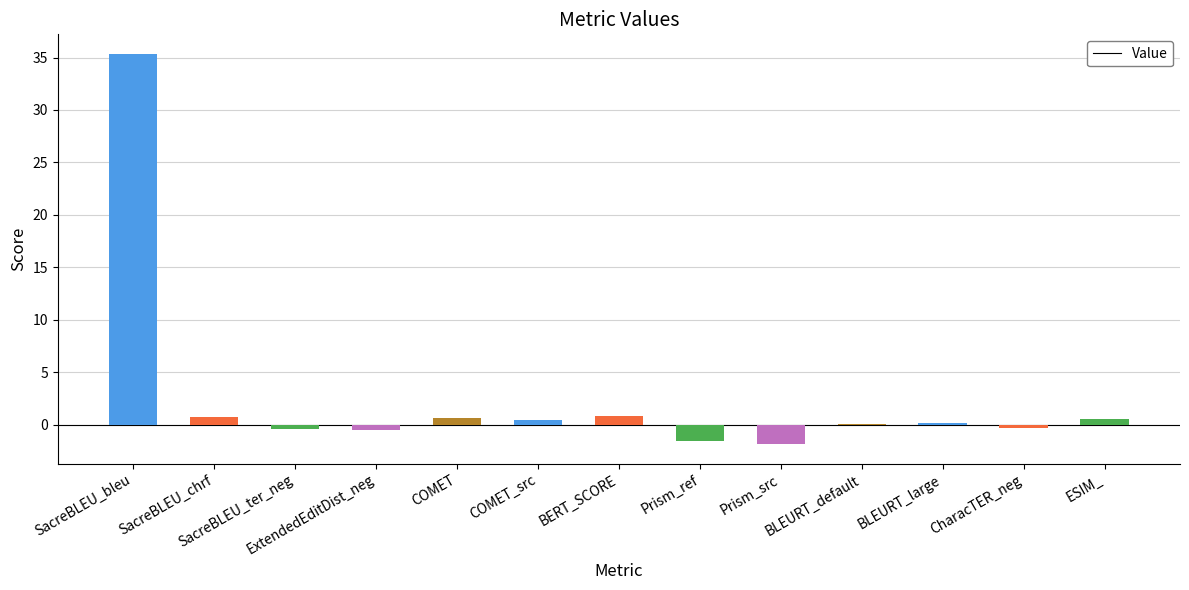

How many data points does each series have?

13